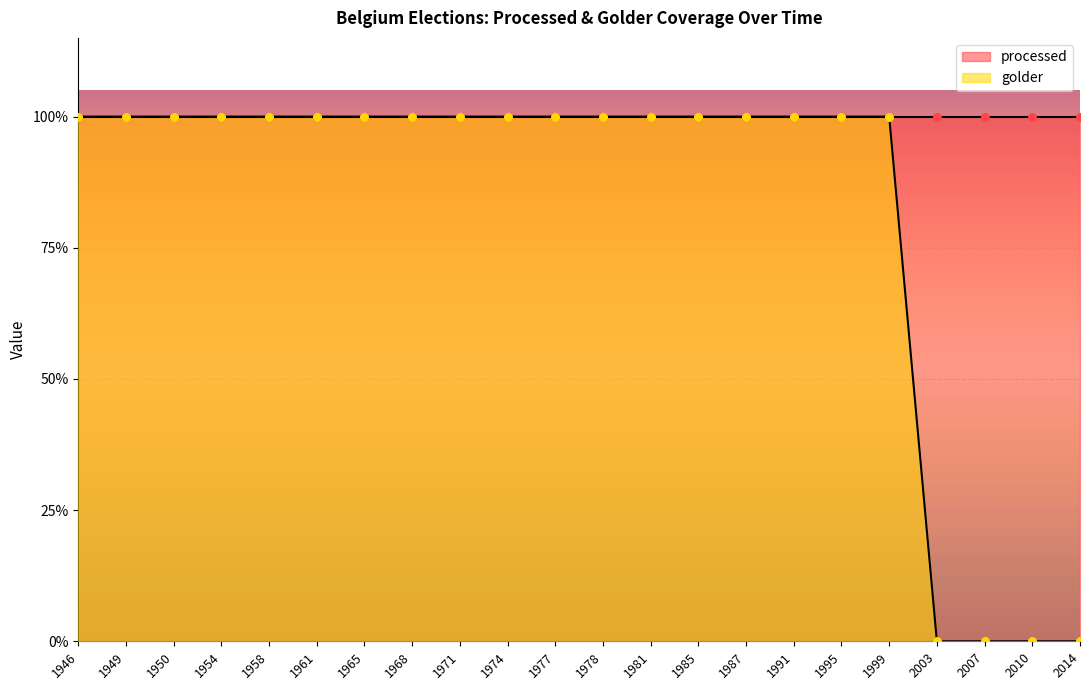

Approximately how many times larger is the value at 1974 compared to 1977?

1.0